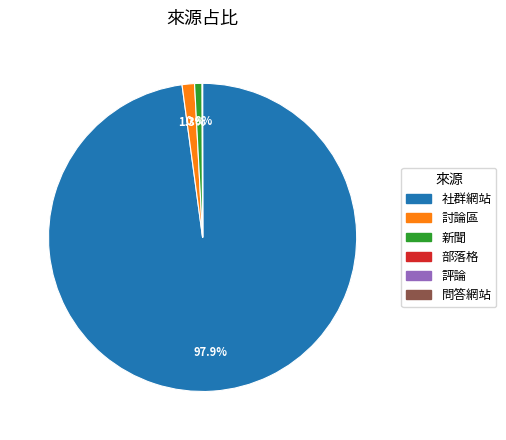

What is the largest slice in the pie chart?

社群網站